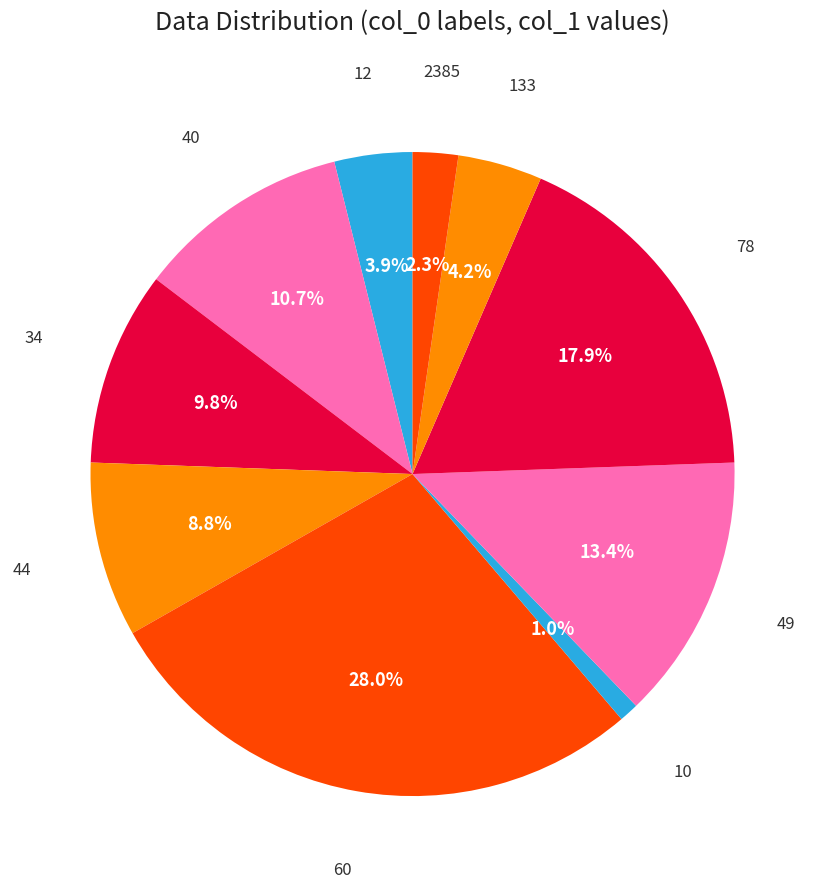

How many slices are in this pie chart?

10